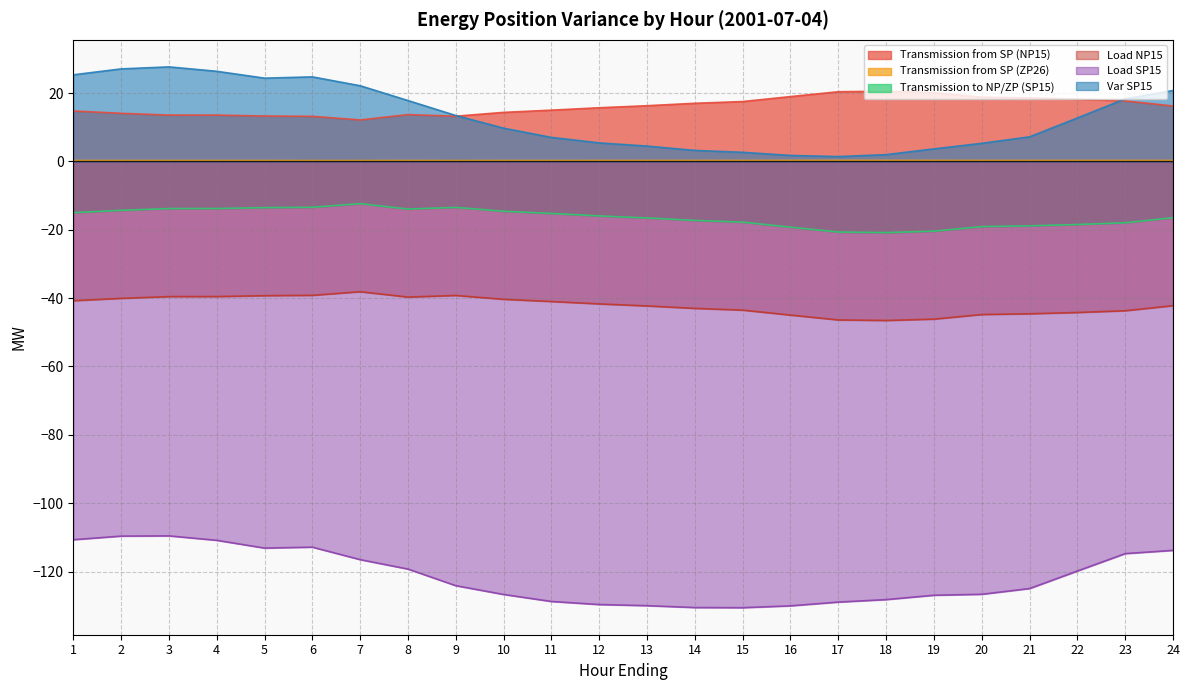

Which series has the largest total across all categories?

Transmission from SP (NP15)